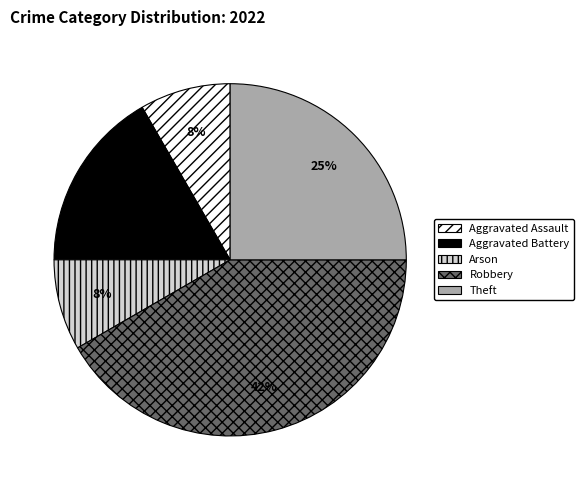

To the nearest percent, what percentage of the pie is Robbery?

42%